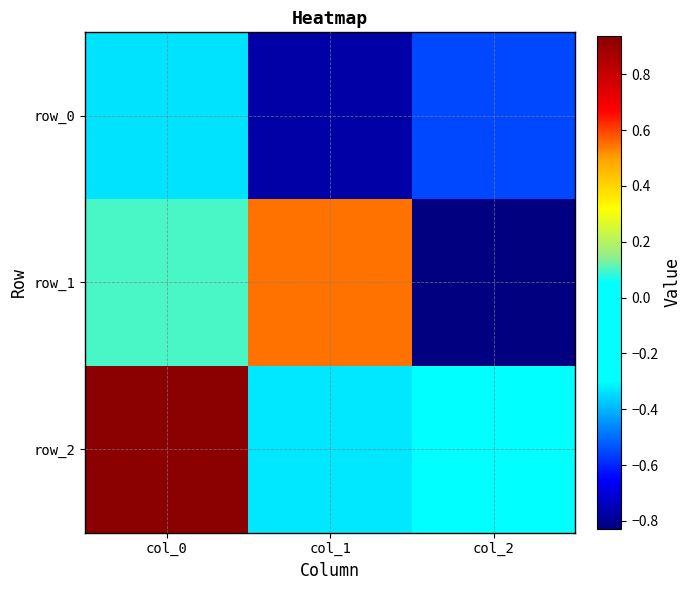

Which category has the highest value in the row_0 series?

col_0